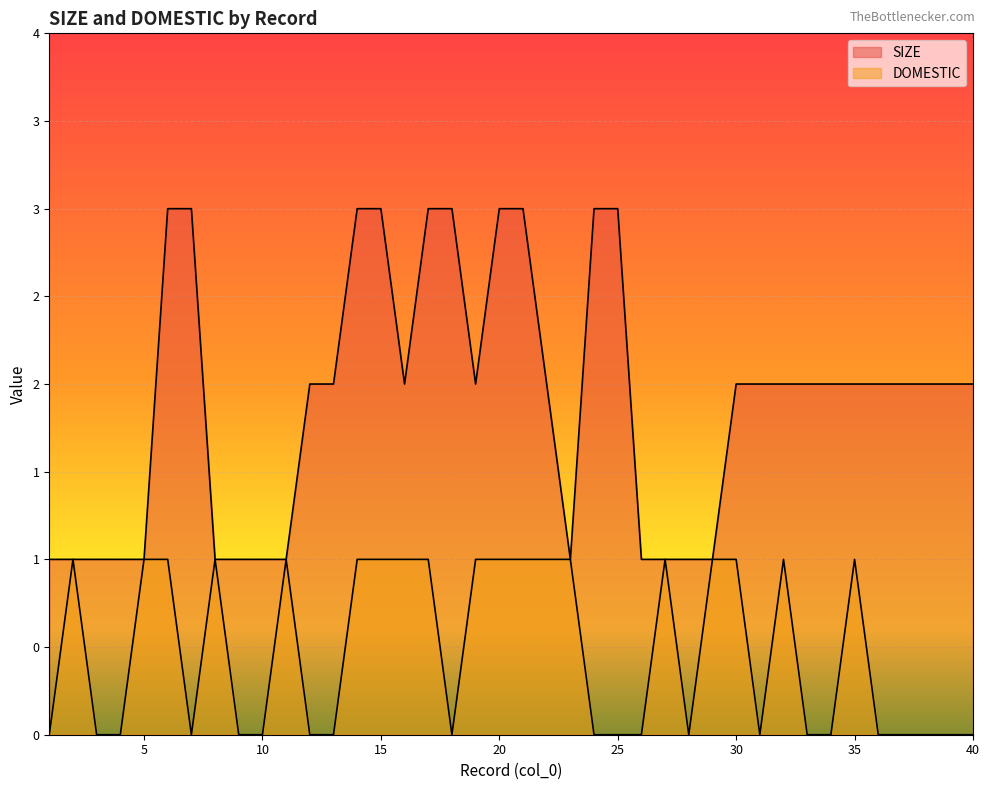

Rank the series at 1 from lowest to highest value.

DOMESTIC, SIZE